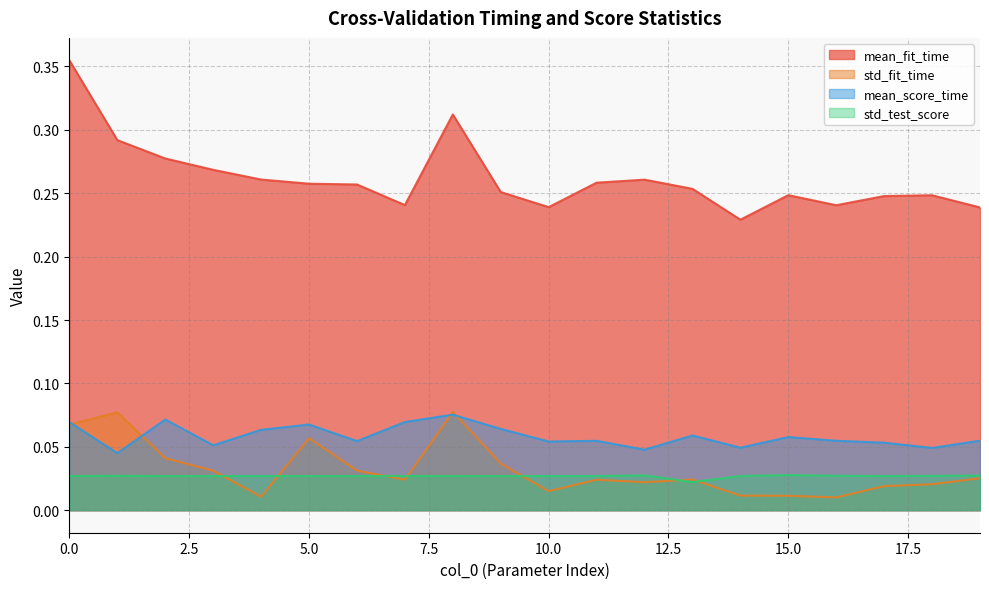

At 2, list the series in order from largest to smallest.

mean_fit_time, mean_score_time, std_fit_time, std_test_score